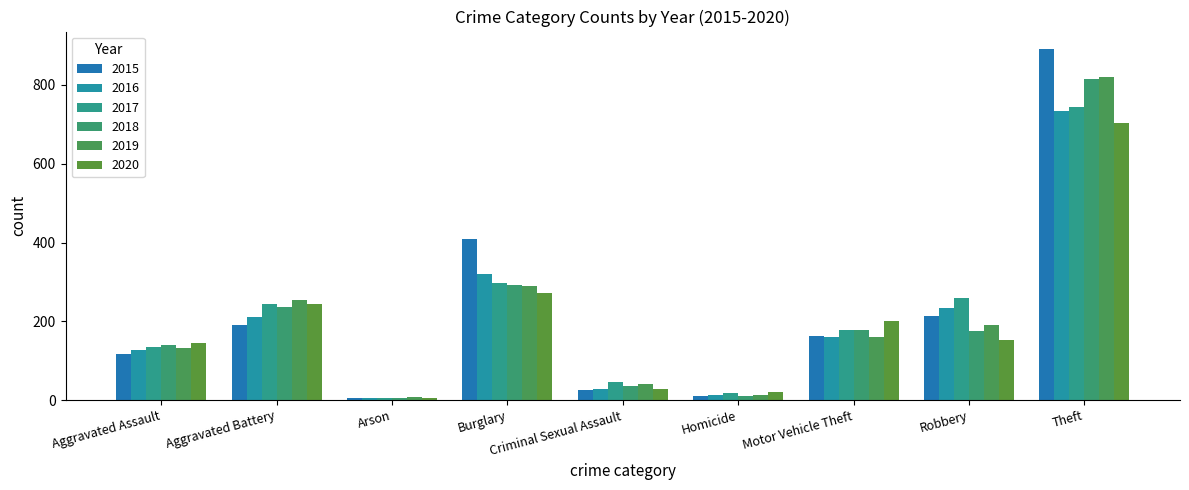

Rank the series by their maximum value, from highest to lowest.

2015, 2019, 2018, 2017, 2016, 2020